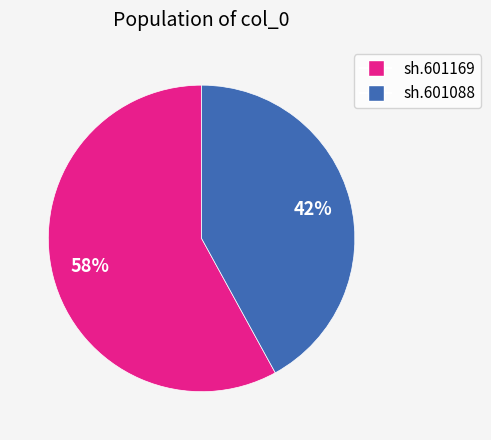

Which slice represents more than half of the pie?

sh.601169